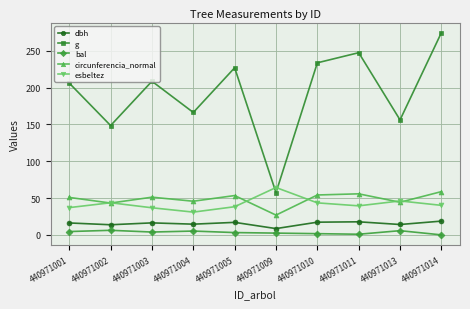

Is it true that circunferencia_normal equals 50.9 at 440971001?

True